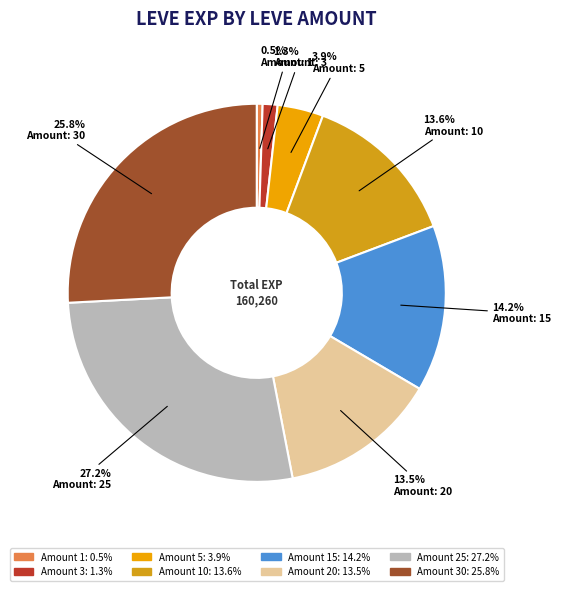

How many segments does this pie chart have?

8